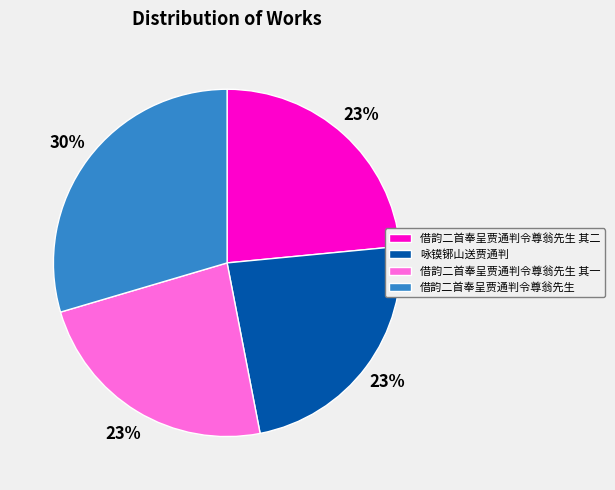

What is the ratio of the value at 咏镆铘山送贾通判 to the value at 借韵二首奉呈贾通判令尊翁先生 其二?

1.0